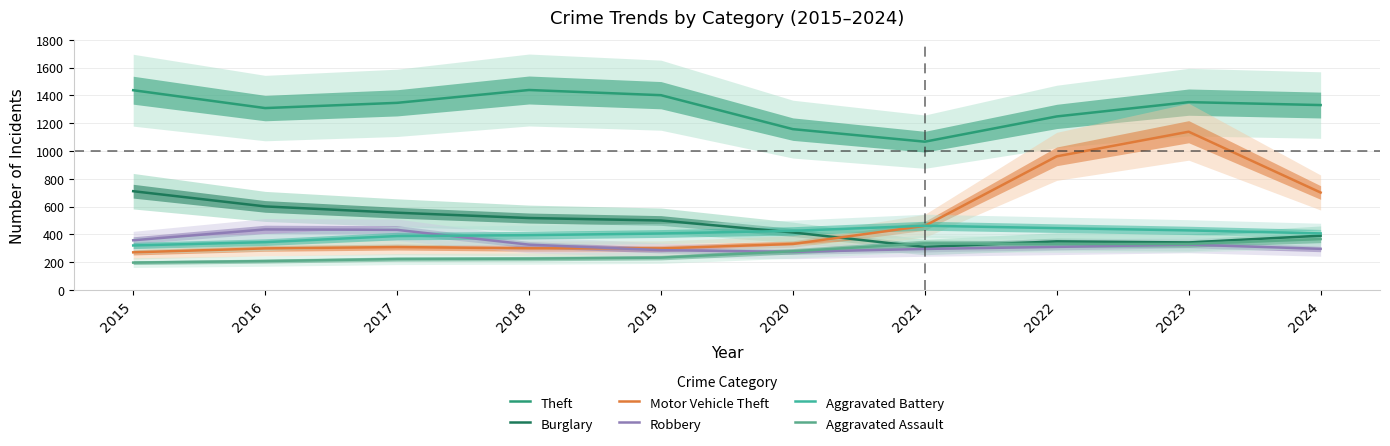

What is the total value across all series at 2023?

3915.7